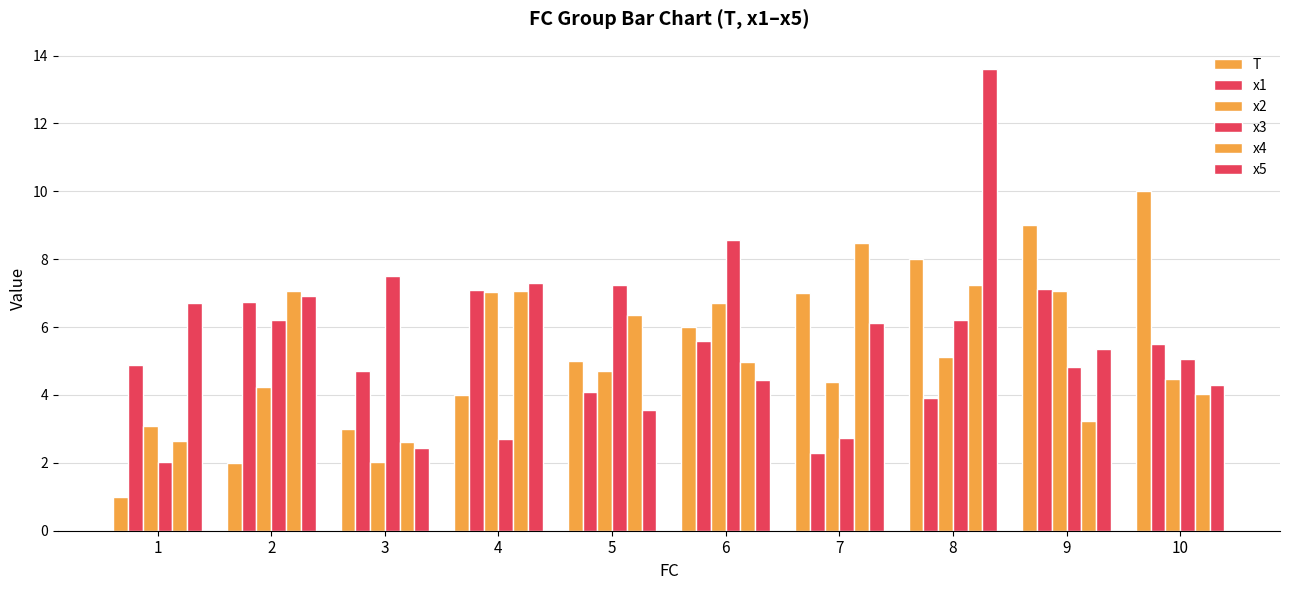

Rank the categories by x2 value from highest to lowest.

9, 4, 6, 8, 5, 10, 7, 2, 1, 3